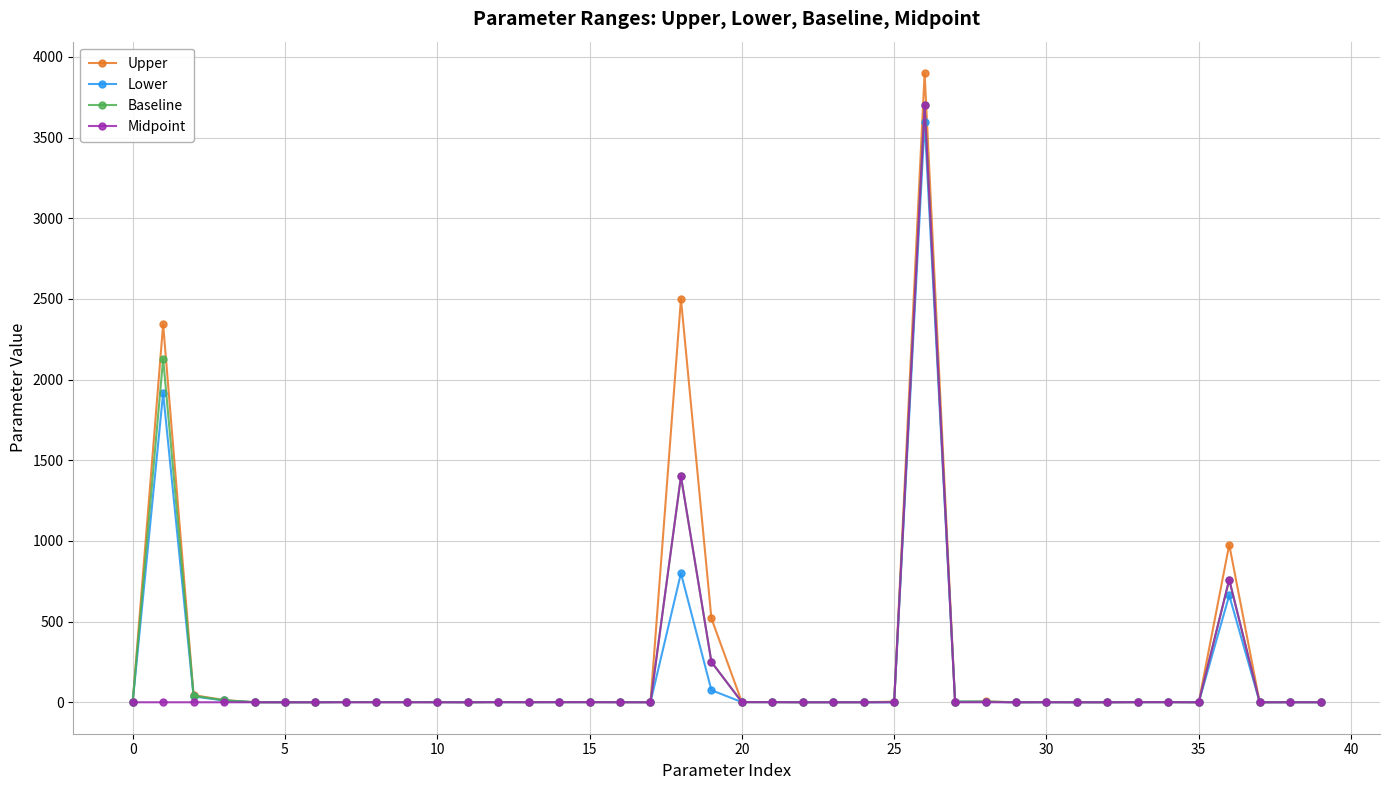

True or false: Upper has more than 1 points higher than both neighbors.

True